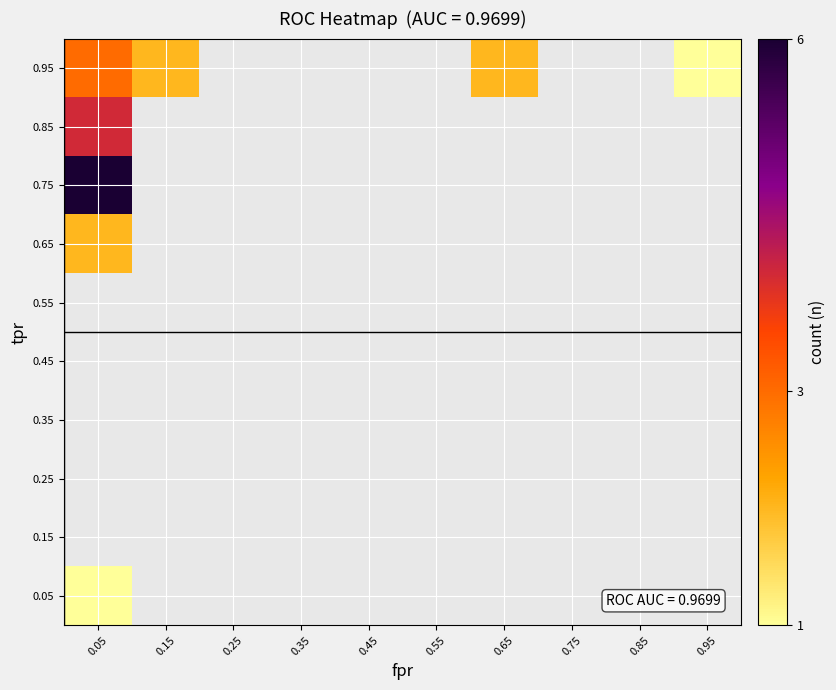

List the series in order of their peak value, lowest first.

0.05, 0.15, 0.25, 0.35, 0.45, 0.55, 0.65, 0.95, 0.85, 0.75